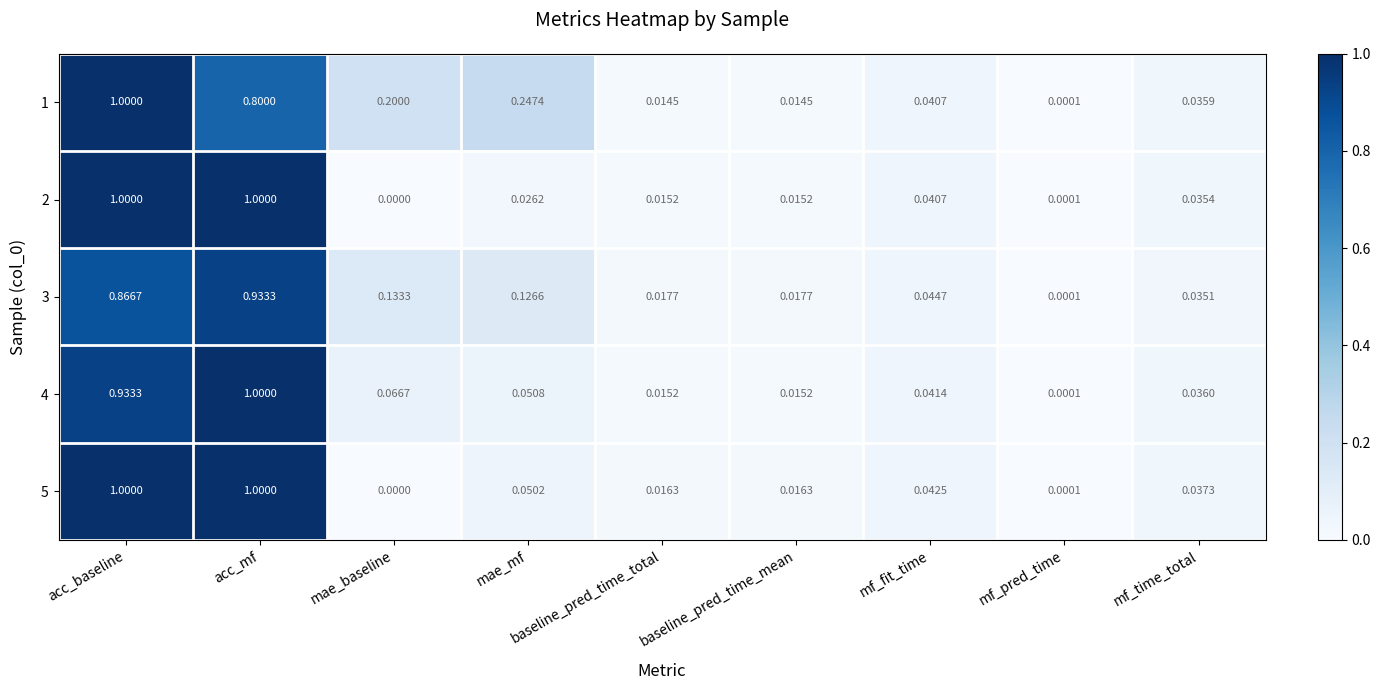

At which category is the sum across all series the highest?

acc_baseline